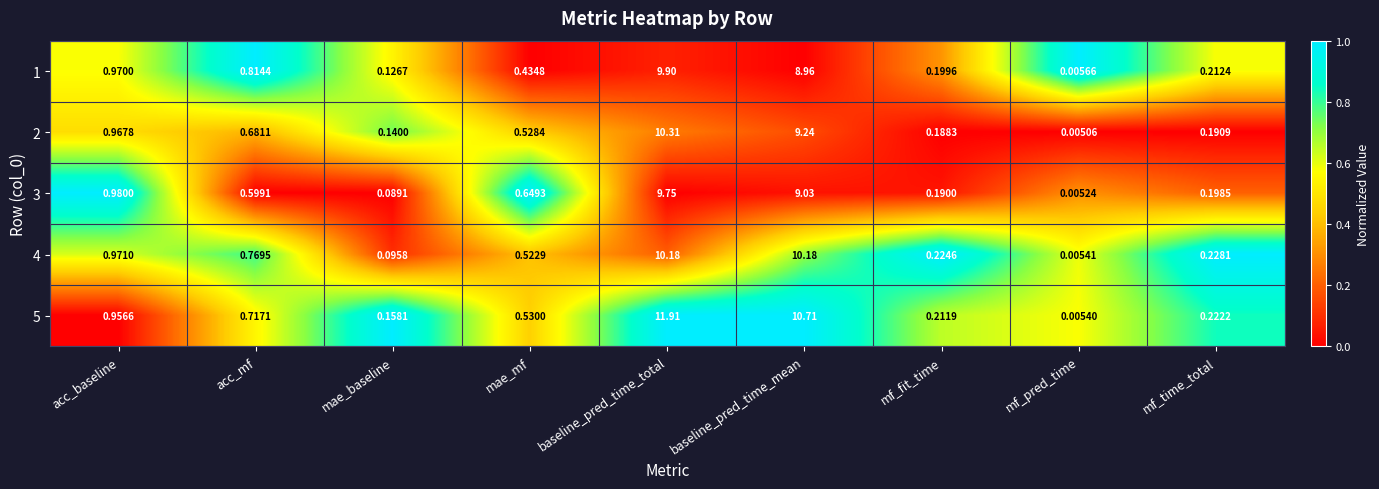

How many data points does each series have?

9